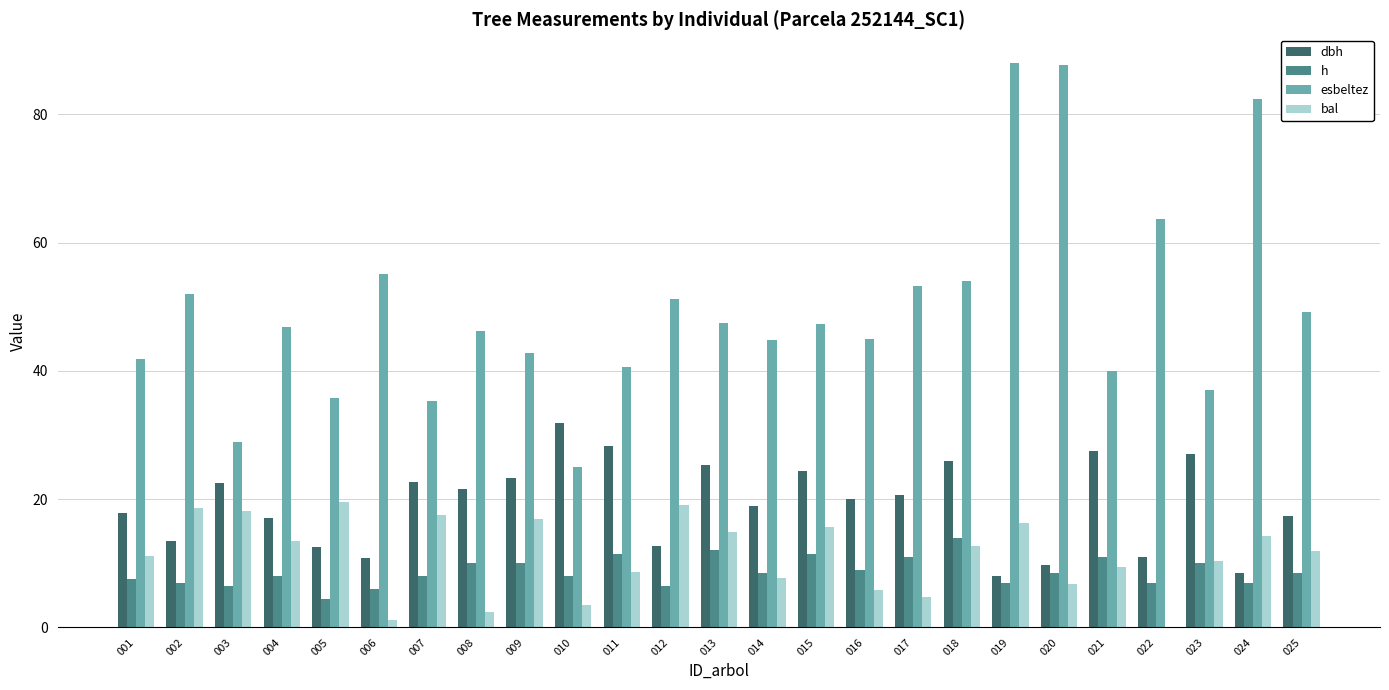

Between 014 and 018, which series saw the biggest shift?

esbeltez